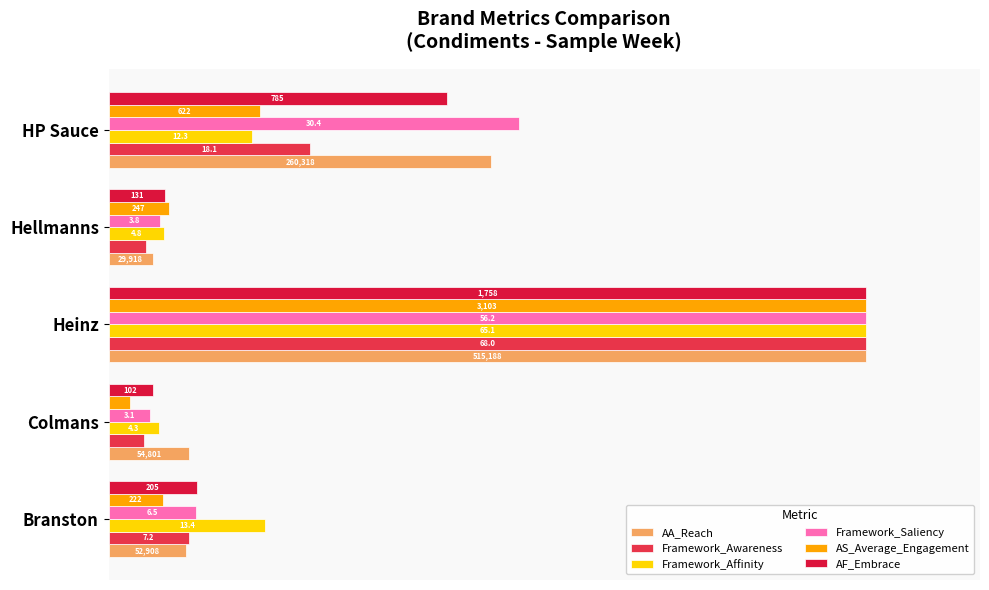

How many values in the AS_Average_Engagement series exceed 7?

4